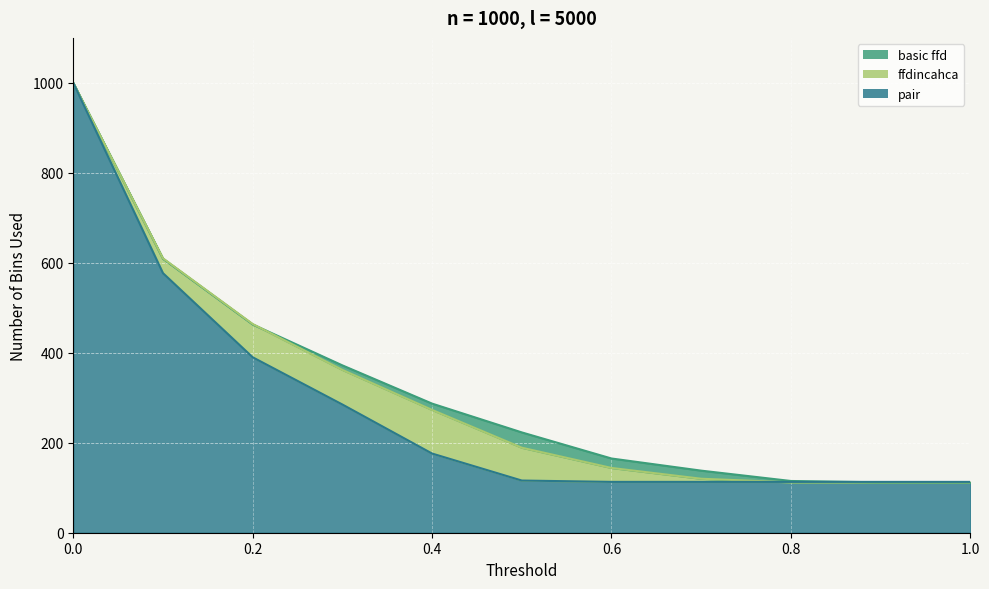

What position from the right is 0.9?

2